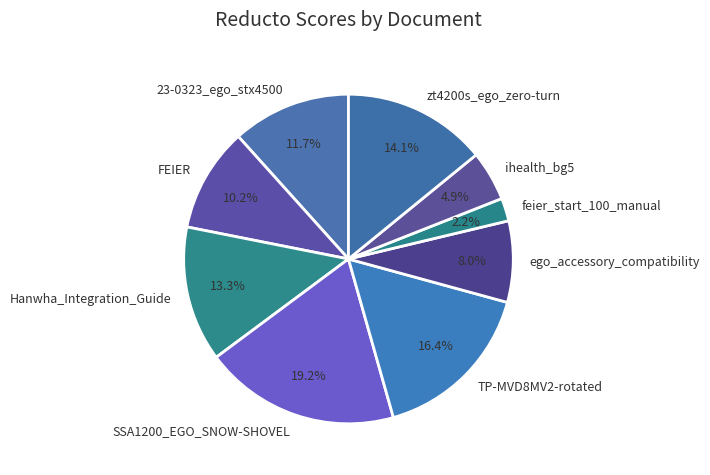

Which has a higher value, zt4200s_ego_zero-turn or 23-0323_ego_stx4500?

zt4200s_ego_zero-turn